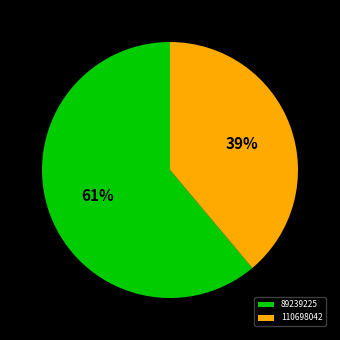

Rank the categories by value from highest to lowest.

89239225, 110698042